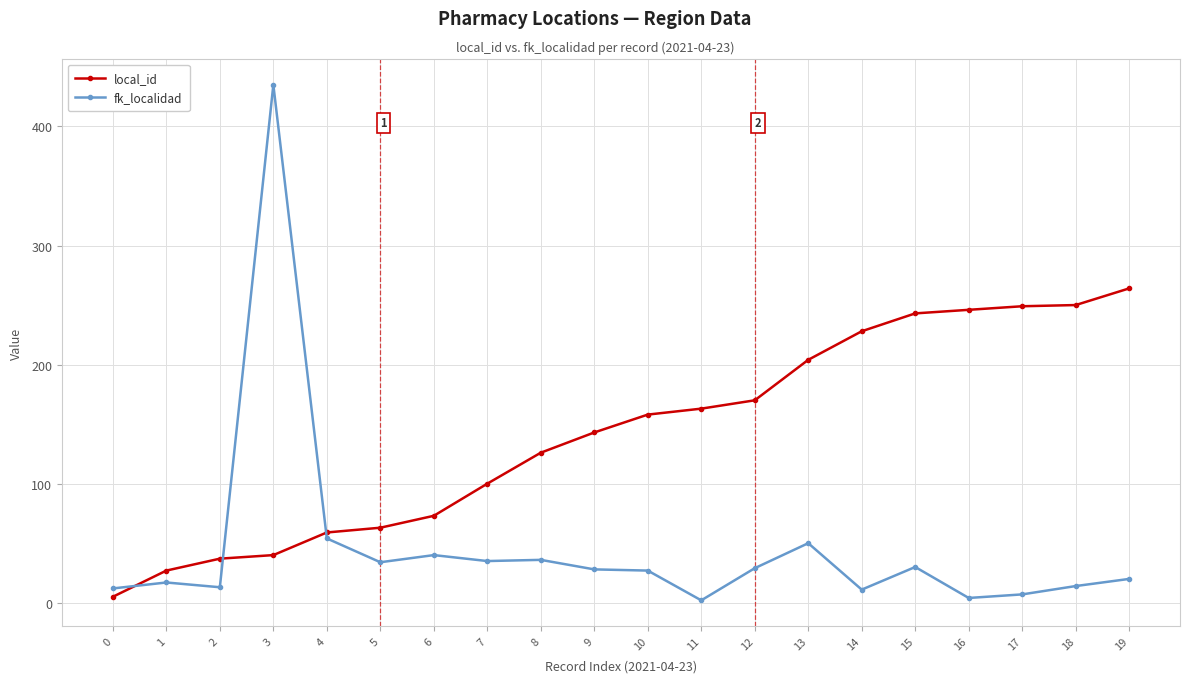

How many lines are shown in the chart?

2